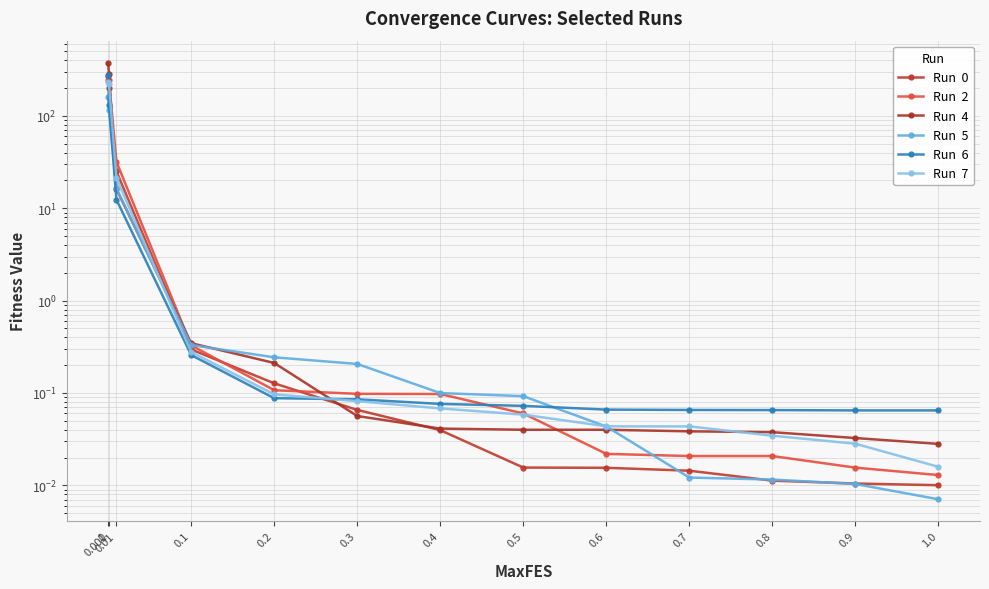

Reading right to left, extract all data points from this chart.

Run  0: 0.0	0.0	0.0	0.0	0.0	0.0	0.0	0.1	0.1	0.3	25.1	202.5	270.7
Run  2: 0.0	0.0	0.0	0.0	0.0	0.1	0.1	0.1	0.1	0.3	31.8	242.5	245.4
Run  4: 0.0	0.0	0.0	0.0	0.0	0.0	0.0	0.1	0.2	0.3	16.1	283.3	378.7
Run  5: 0.0	0.0	0.0	0.0	0.0	0.1	0.1	0.2	0.2	0.3	16.4	115.6	161.8
Run  6: 0.1	0.1	0.1	0.1	0.1	0.1	0.1	0.1	0.1	0.3	12.4	131.2	280.0
Run  7: 0.0	0.0	0.0	0.0	0.0	0.1	0.1	0.1	0.1	0.3	21.3	223.0	231.9